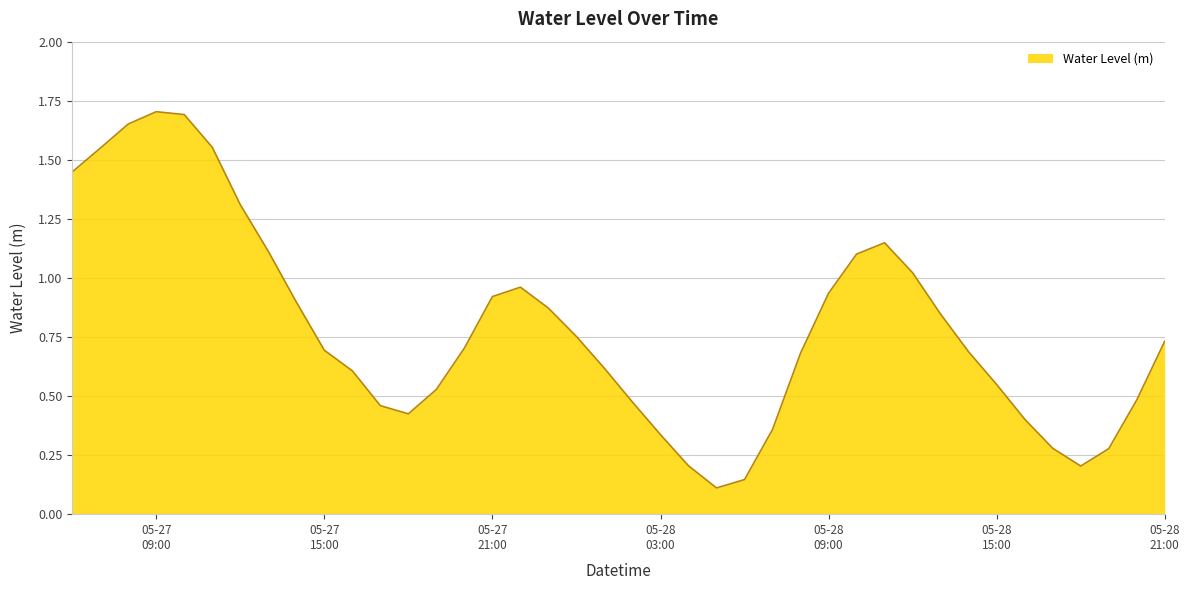

True or false: there are more than 2 points higher than both neighbors.

True